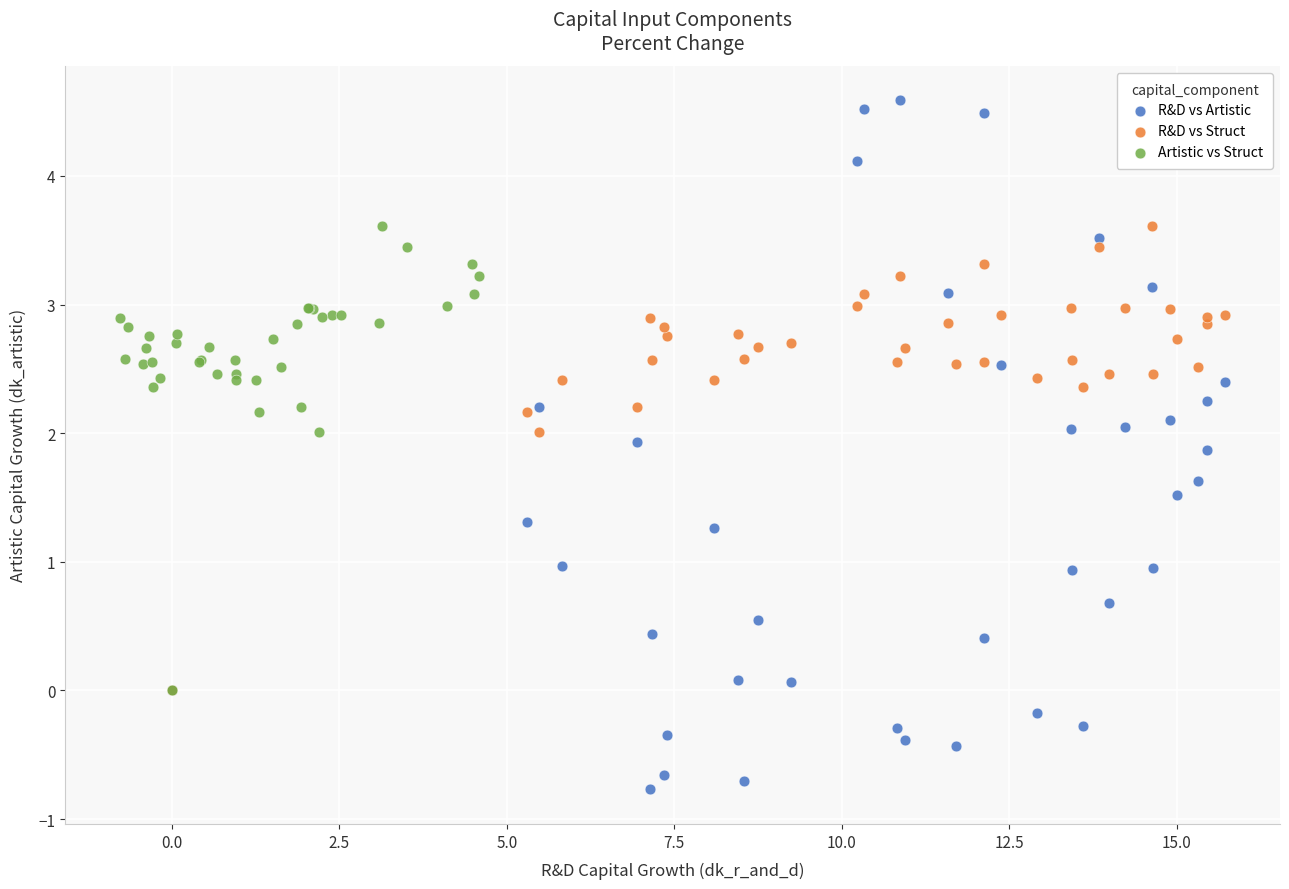

Which series has the largest Y range (max minus min)?

R&D vs Artistic